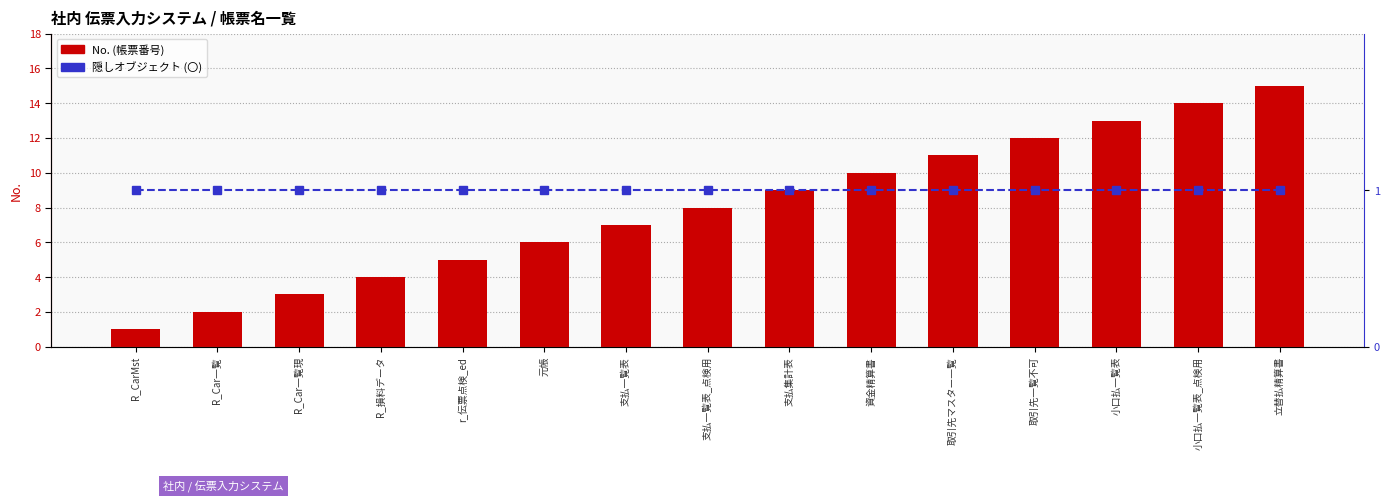

What value does the 隠しオブジェクト(〇=1) series have at R_Car一覧現?

1